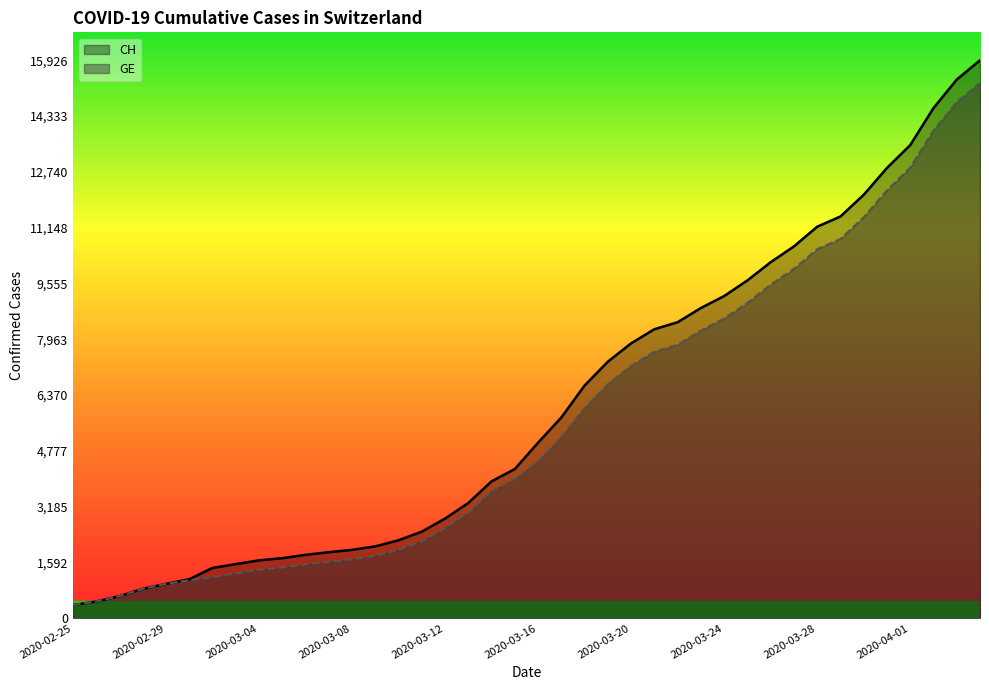

The value of CH at 2020-04-02 is 23256. True or false?

False